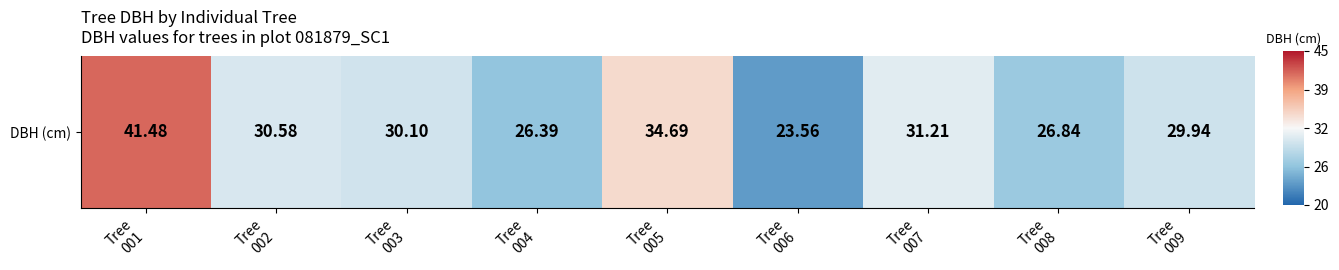

What is the sum of the values at Tree
005 and Tree
006?

-0.5